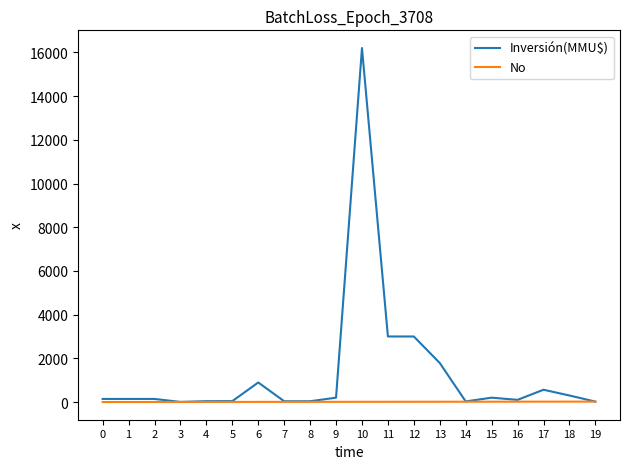

What are all the series names shown in the legend?

Inversión(MMU$), No